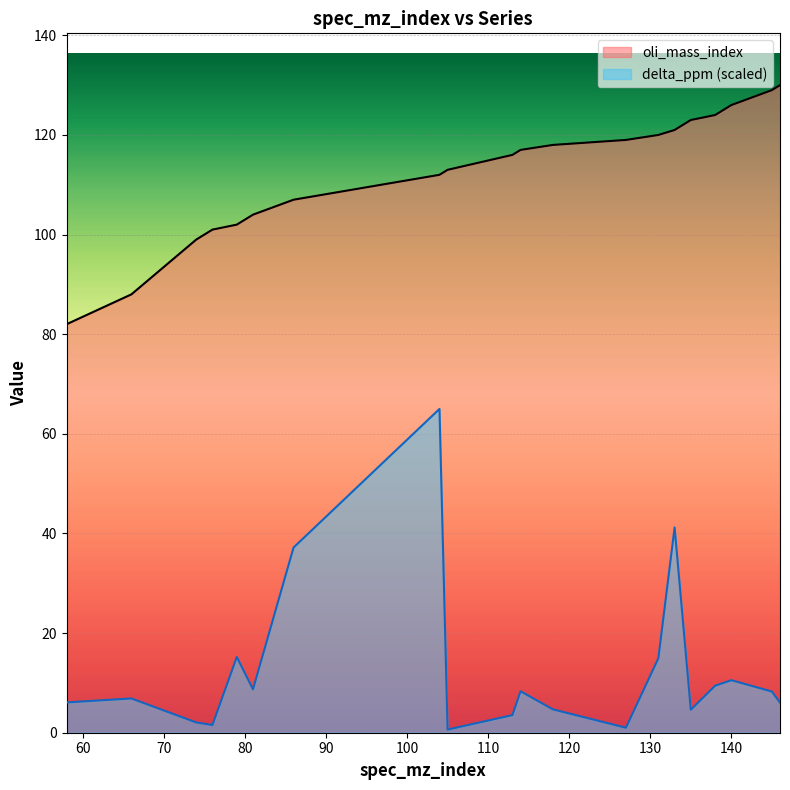

What is the spread (max minus min) of values at 138?

114.6